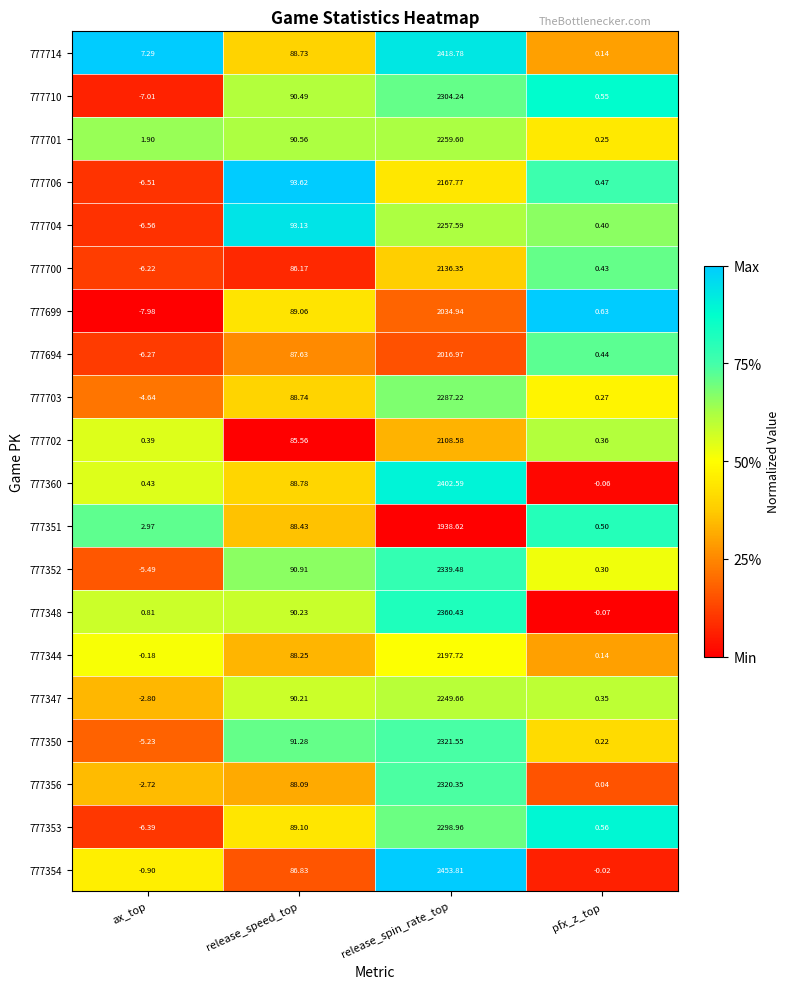

List the labels in order of 777348 value, largest first.

release_spin_rate_top, release_speed_top, ax_top, pfx_z_top